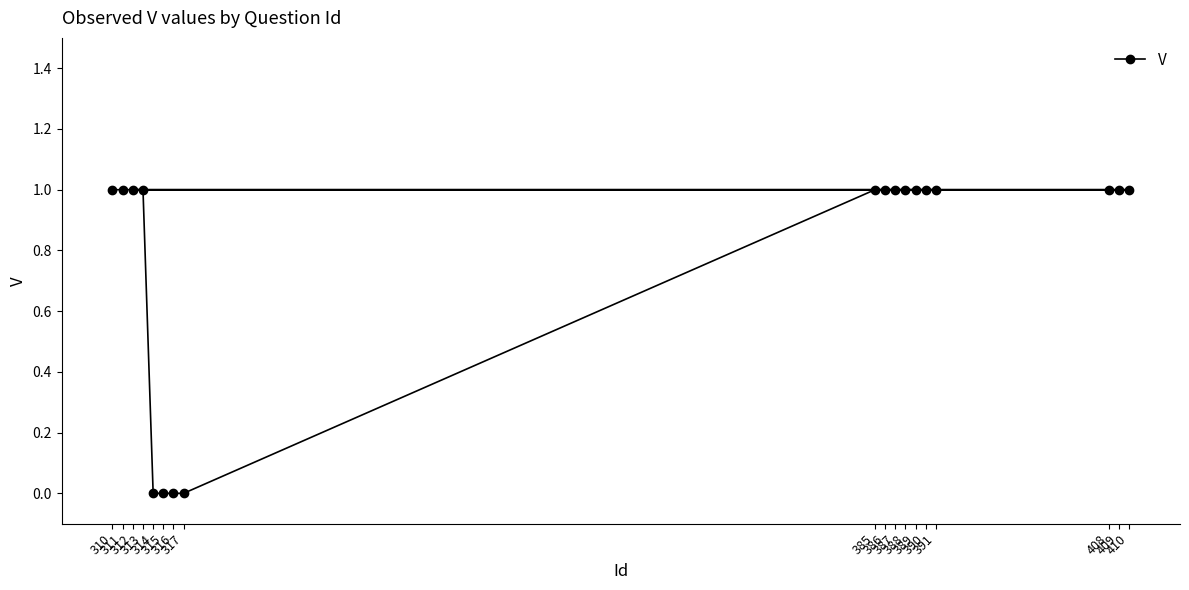

What is the greatest value displayed?

1